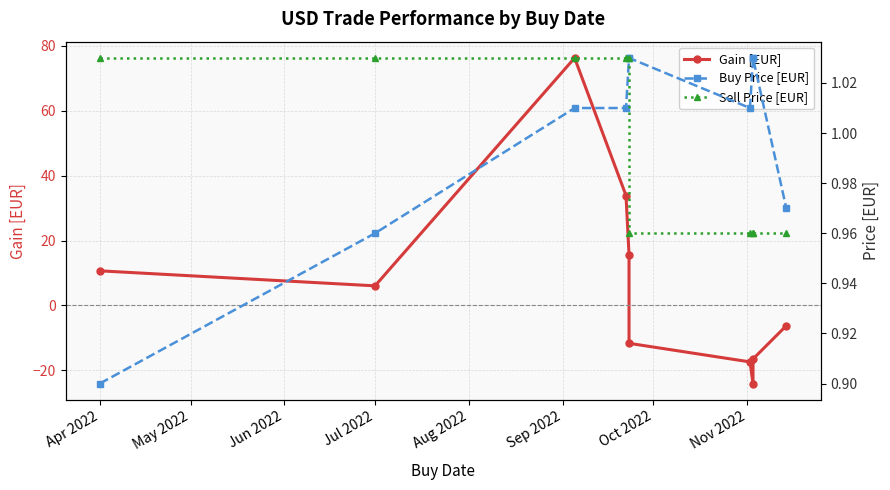

Where do Gain [EUR] and Sell Price [EUR] first cross each other?

Aug 2022 and Sep 2022